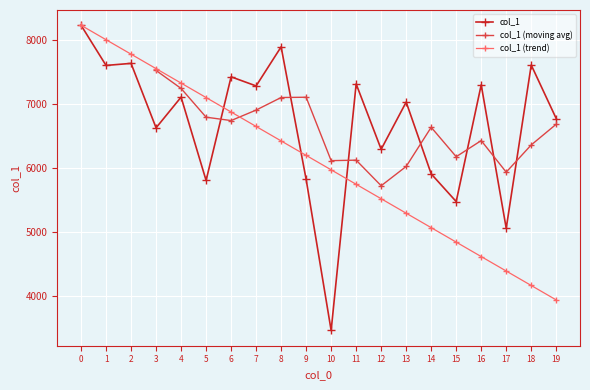

How many values are below 7106?

10